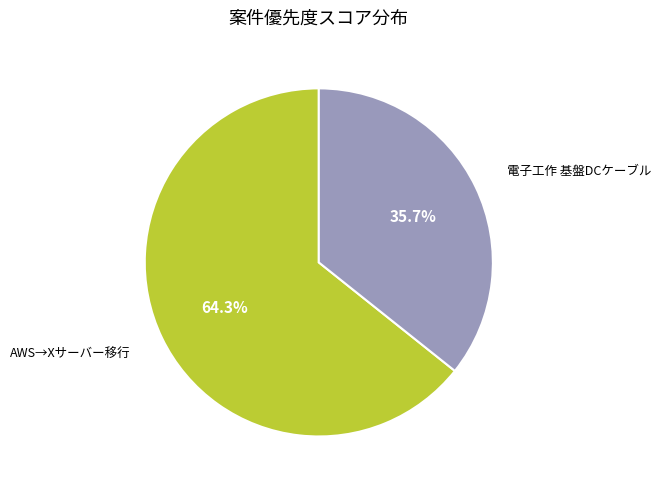

What is the ratio of the value at AWS→Xサーバー移行 to the value at 電子工作 基盤DCケーブル?

1.8